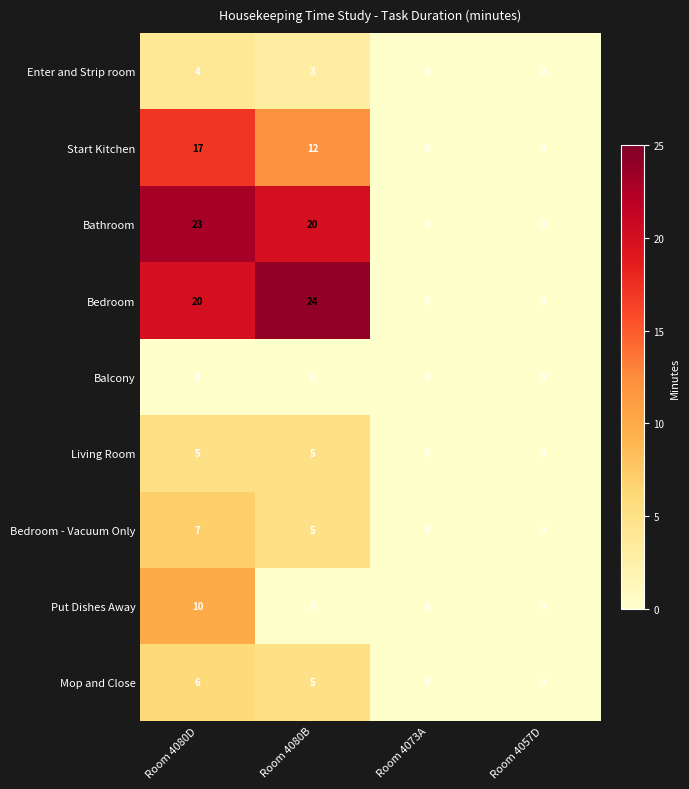

What is the difference between the maximum and second lowest values in the Living Room series?

5